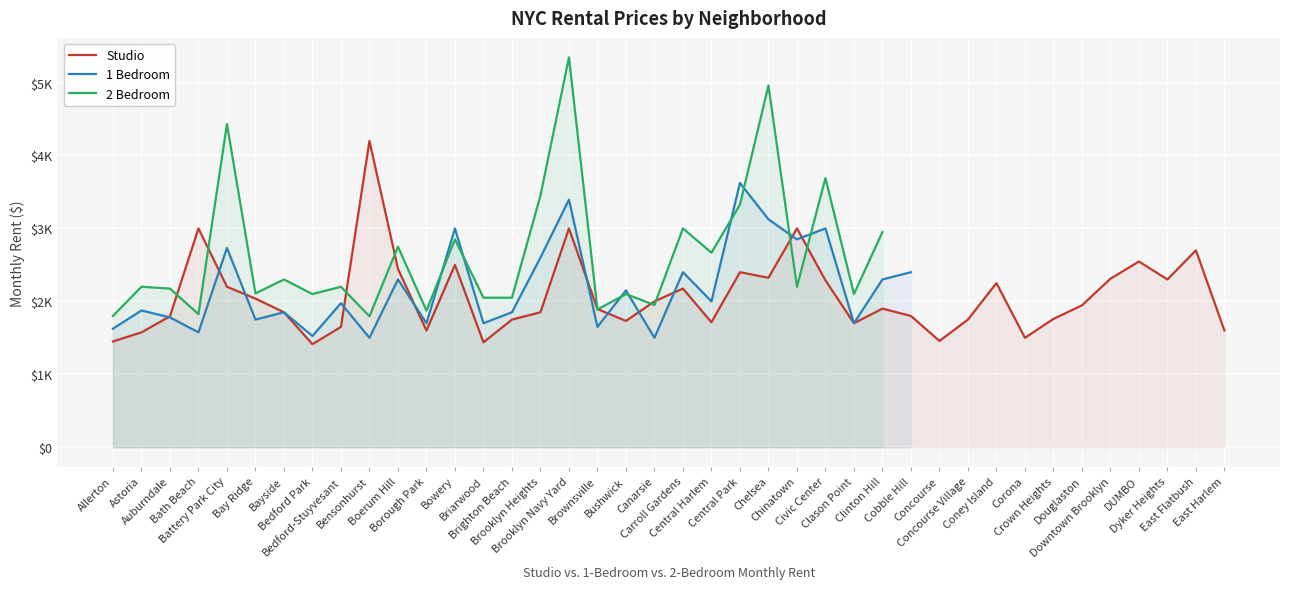

Which category has the lowest value in the 2 Bedroom series?

Bensonhurst